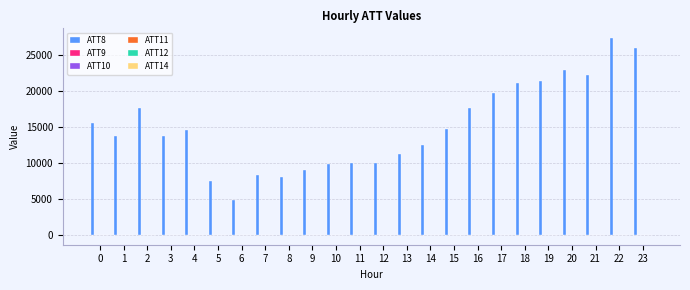

What is the greatest value displayed?

27400.0